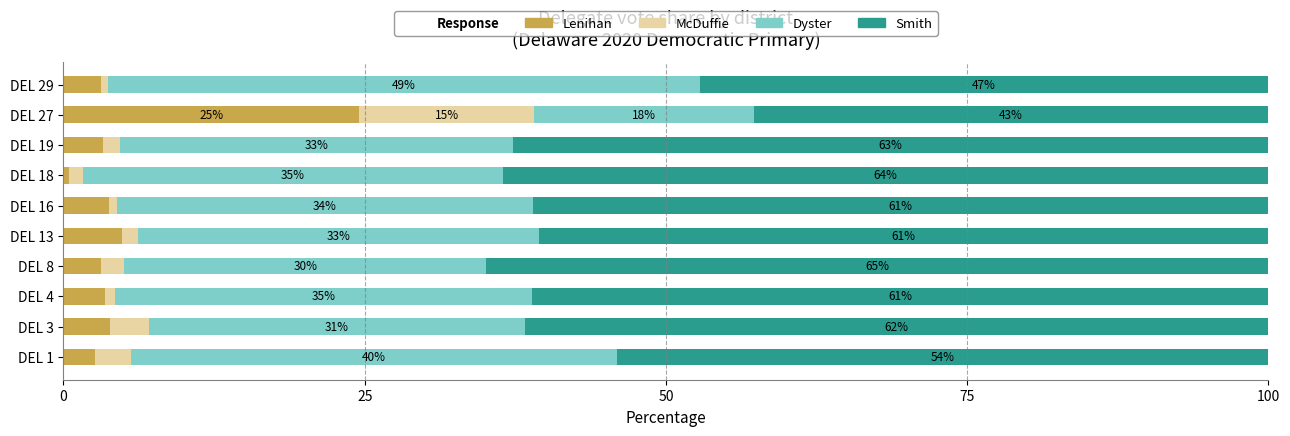

What is the total value across all series at DEL 16?

100.0